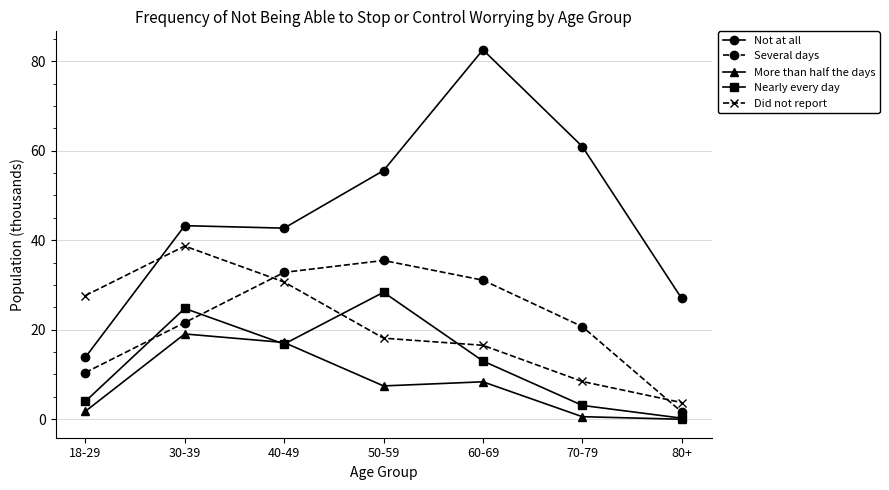

True or false: Nearly every day and Not at all intersect in this chart.

False